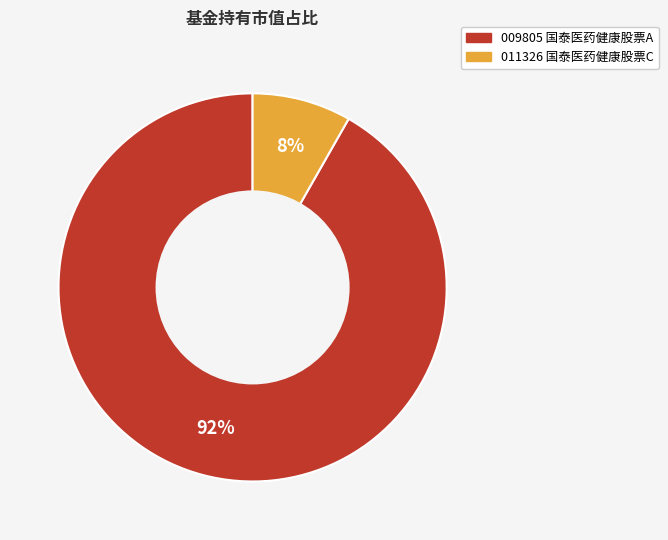

To the nearest percent, what is the average slice percentage?

50%